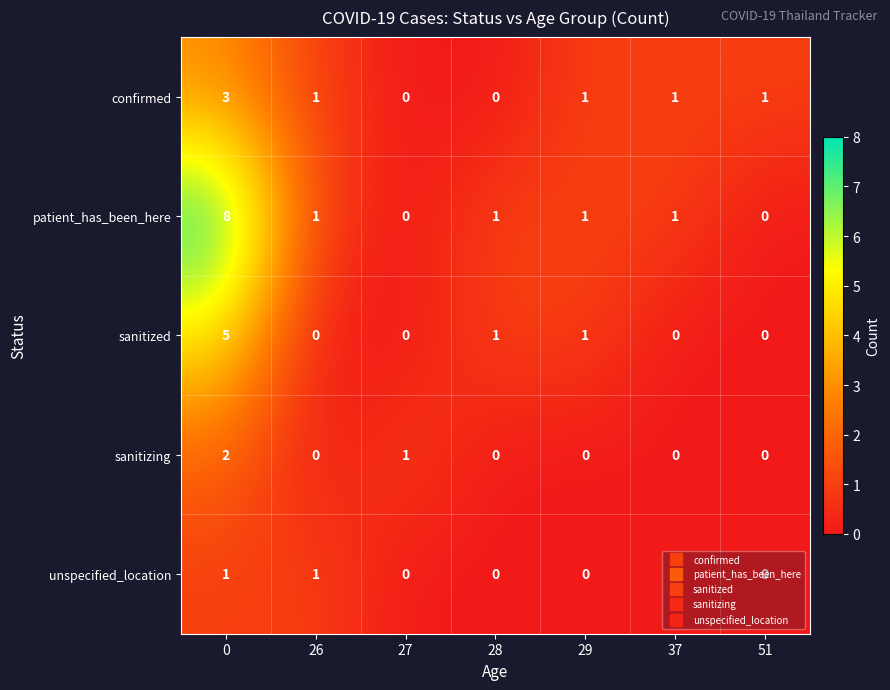

Rank the series at 0 from highest to lowest value.

patient_has_been_here, sanitized, confirmed, sanitizing, unspecified_location